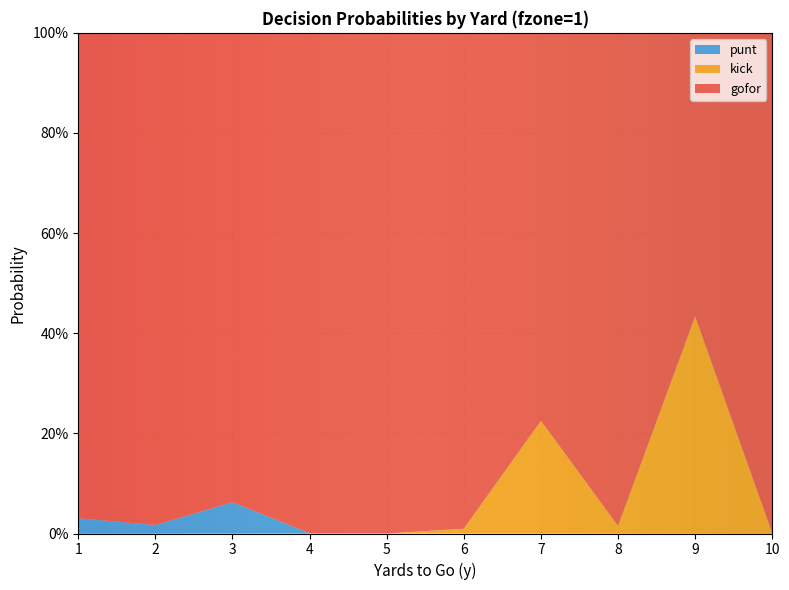

Reading left to right, what are all the values shown in this chart?

gofor: 1=1.0	2=1.0	3=0.9	4=1.0	5=1.0	6=1.0	7=0.8	8=1.0	9=0.6	10=1.0
kick: 1=0.0	2=0.0	3=0.0	4=0.0	5=0.0	6=0.0	7=0.2	8=0.0	9=0.4	10=0.0
punt: 1=0.0	2=0.0	3=0.1	4=0.0	5=0.0	6=0.0	7=0.0	8=0.0	9=0.0	10=0.0